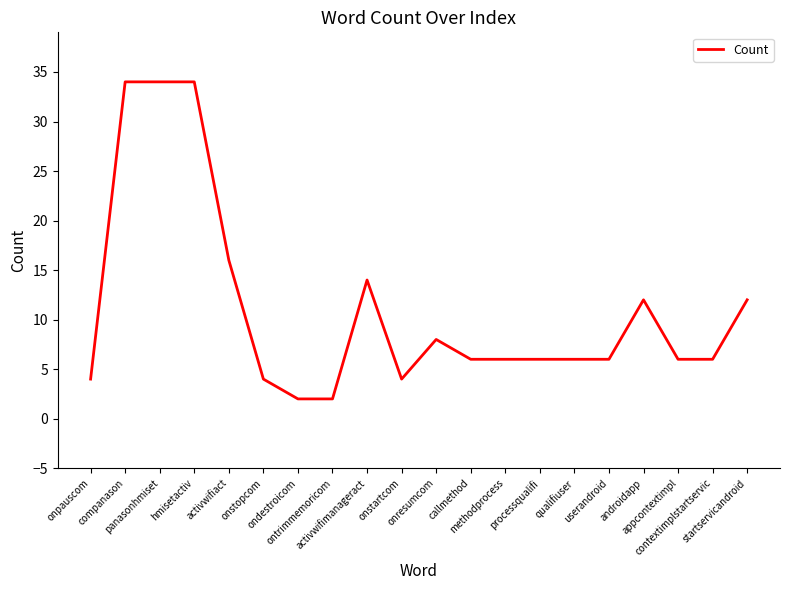

What is the difference between the maximum and minimum values?

32